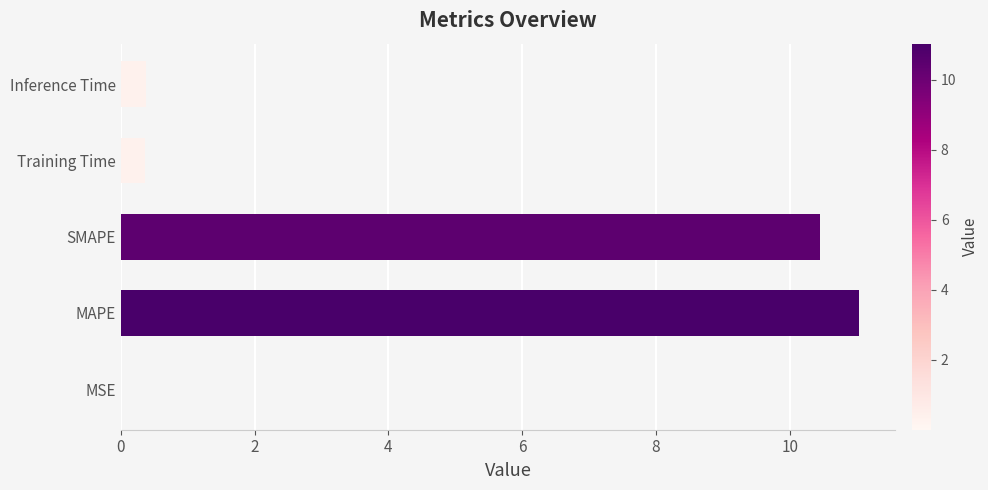

What is the maximum value shown in the chart?

11.0